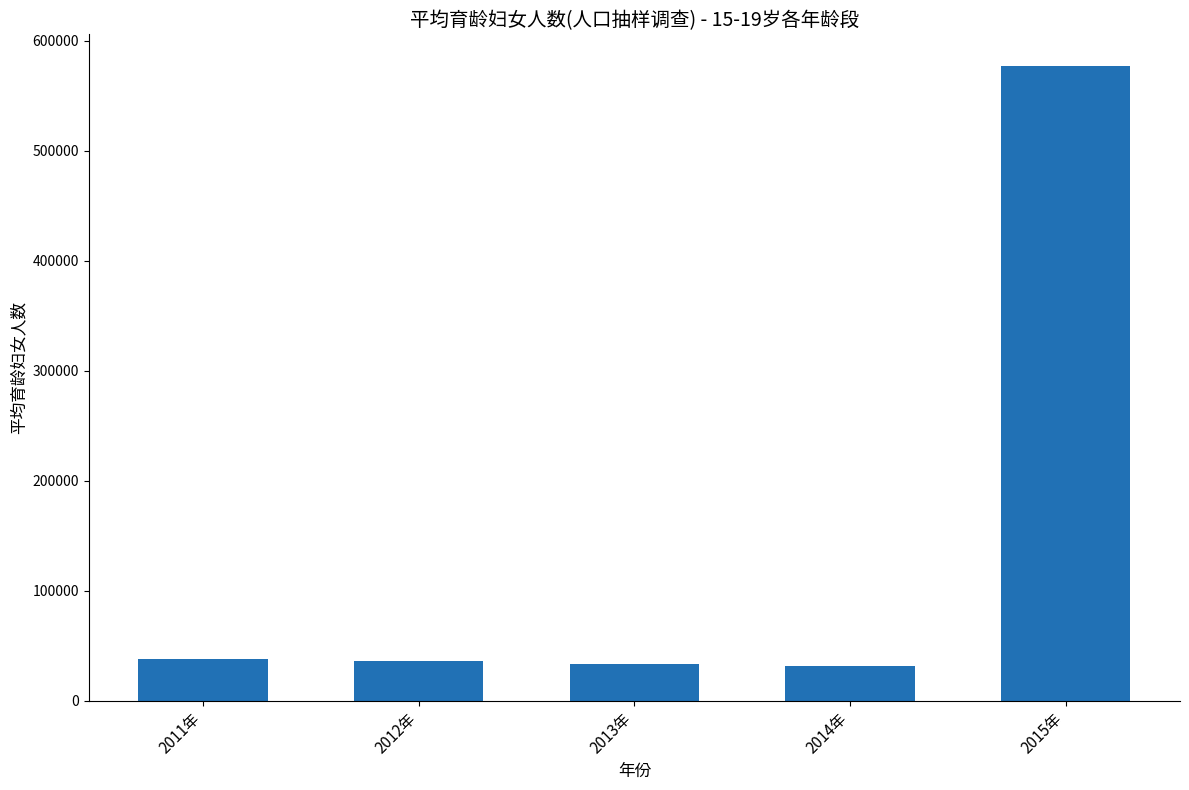

Approximately how many times larger is the value at 2014年 compared to 2015年?

0.1